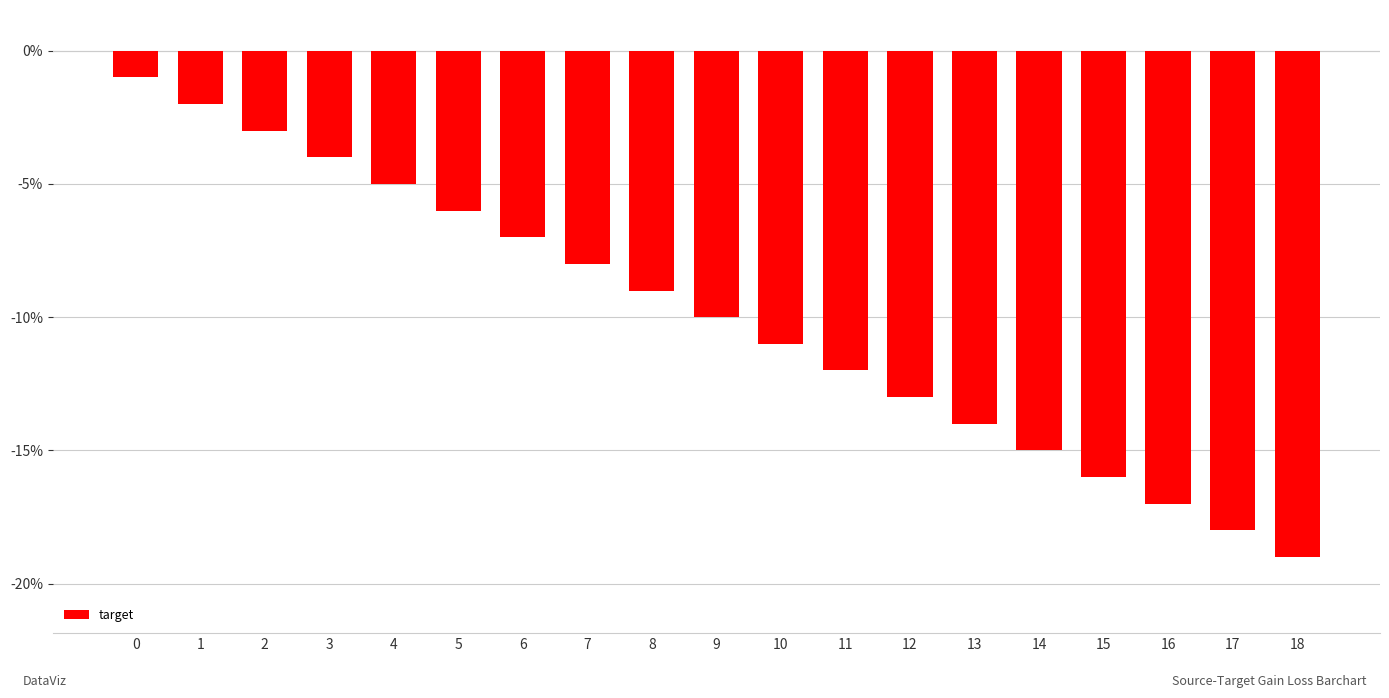

List the labels in order of value, smallest first.

18, 17, 16, 15, 14, 13, 12, 11, 10, 9, 8, 7, 6, 5, 4, 3, 2, 1, 0